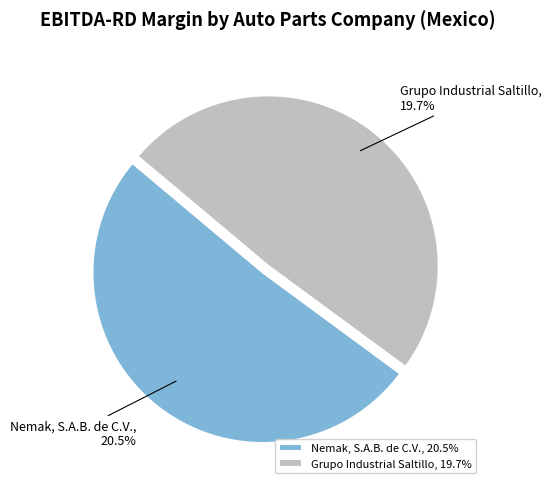

The Nemak, S.A.B. de C.V. slice represents 51% of the pie. True or false?

True